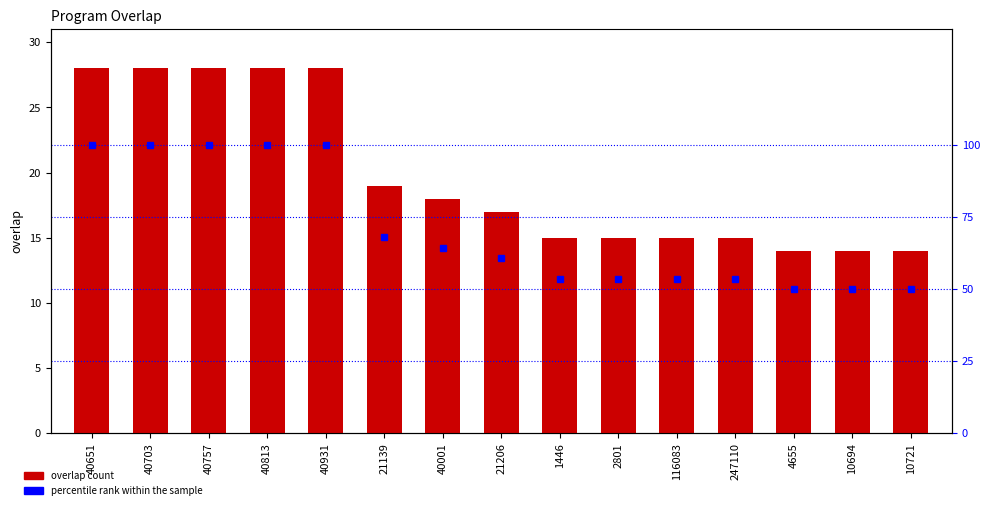

How many data points in overlap are less than 17?

7